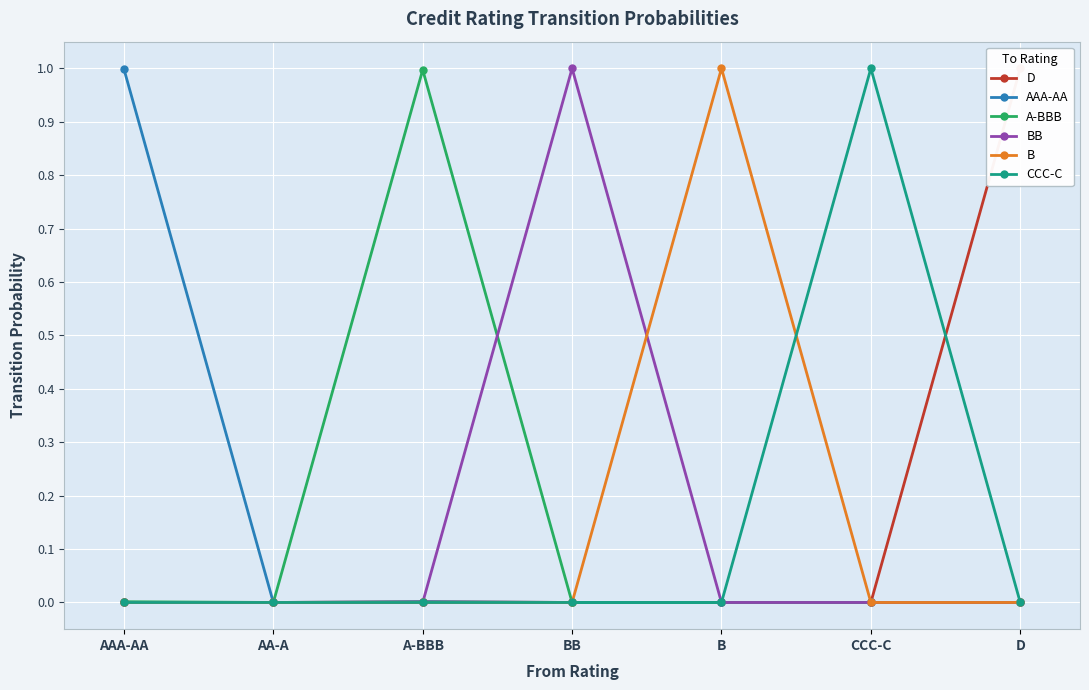

What are all the series names shown in the legend?

D, AAA-AA, A-BBB, BB, B, CCC-C